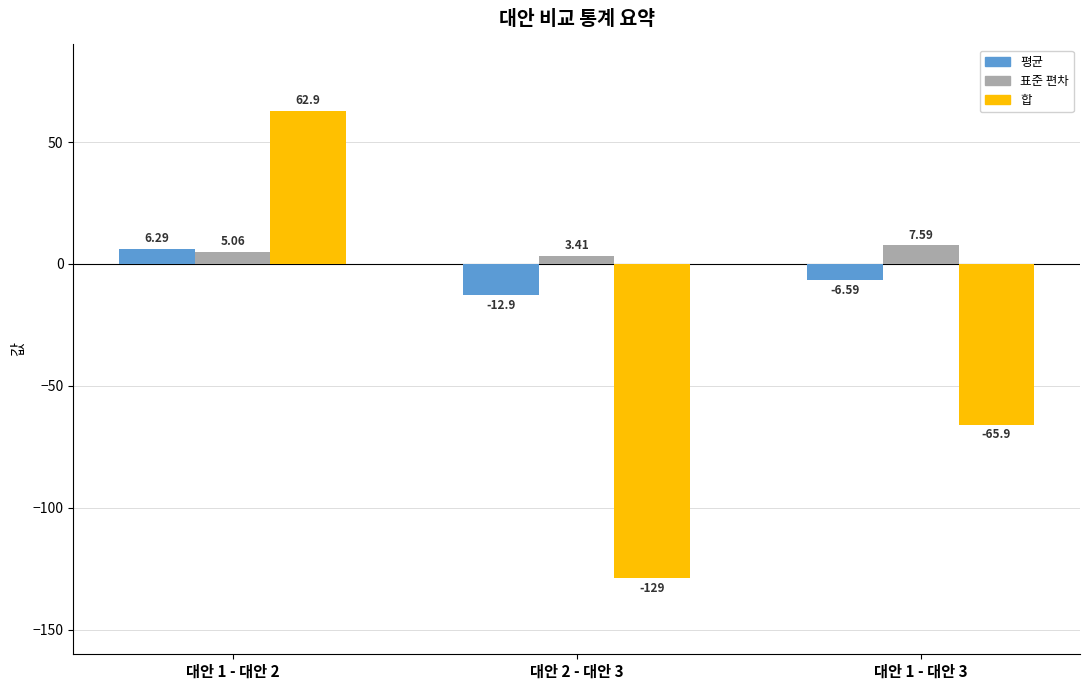

What is the total value across all series at 대안 1 - 대안 2?

74.2